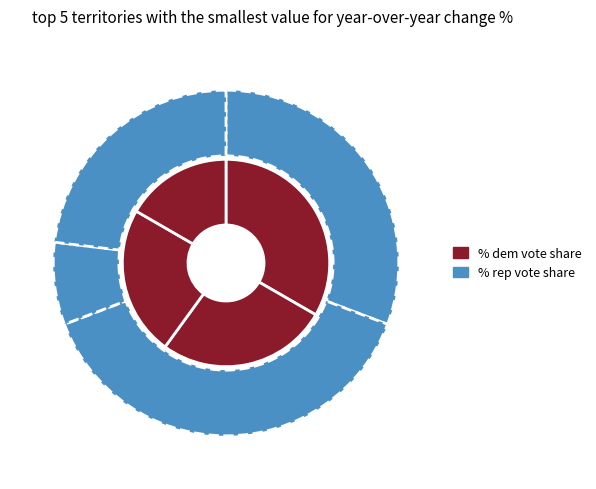

At 2009, list the series in order from smallest to largest.

% rep vote share, % dem vote share